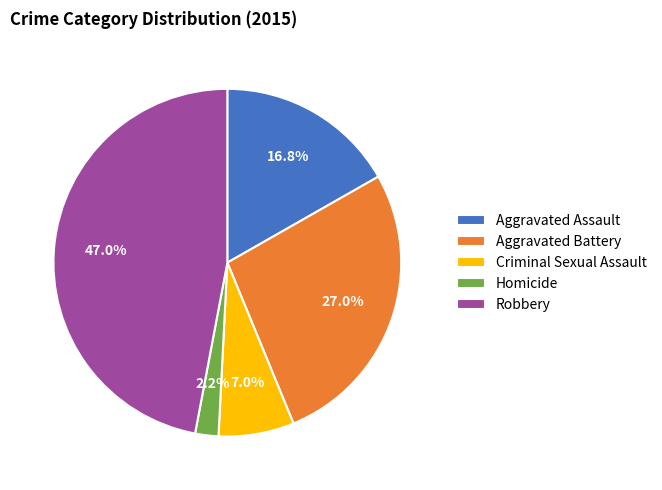

The Aggravated Battery slice represents 40% of the pie. True or false?

False